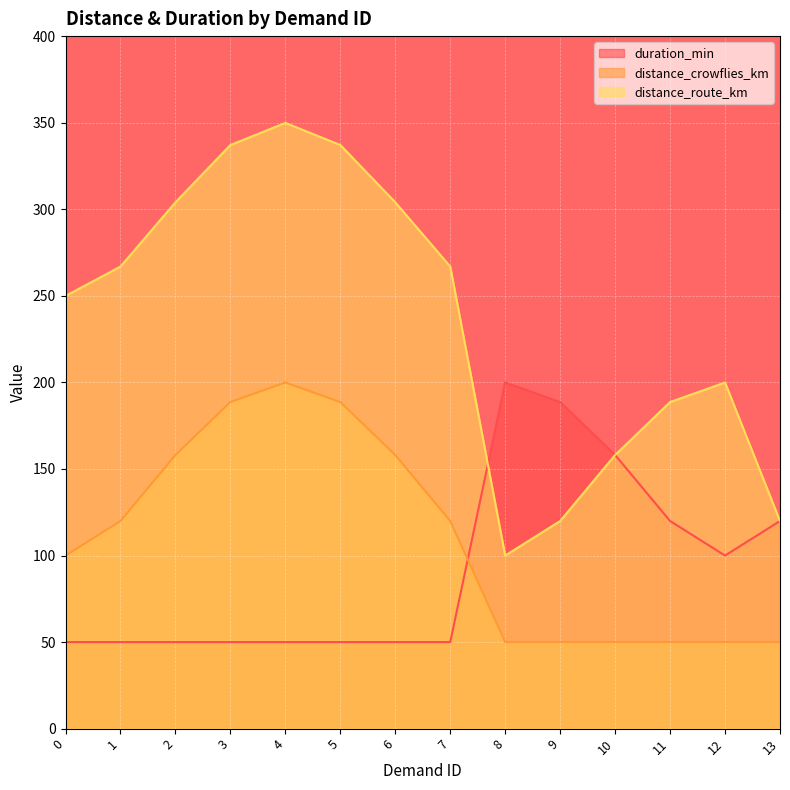

Which has a higher value, 0 or 12?

12